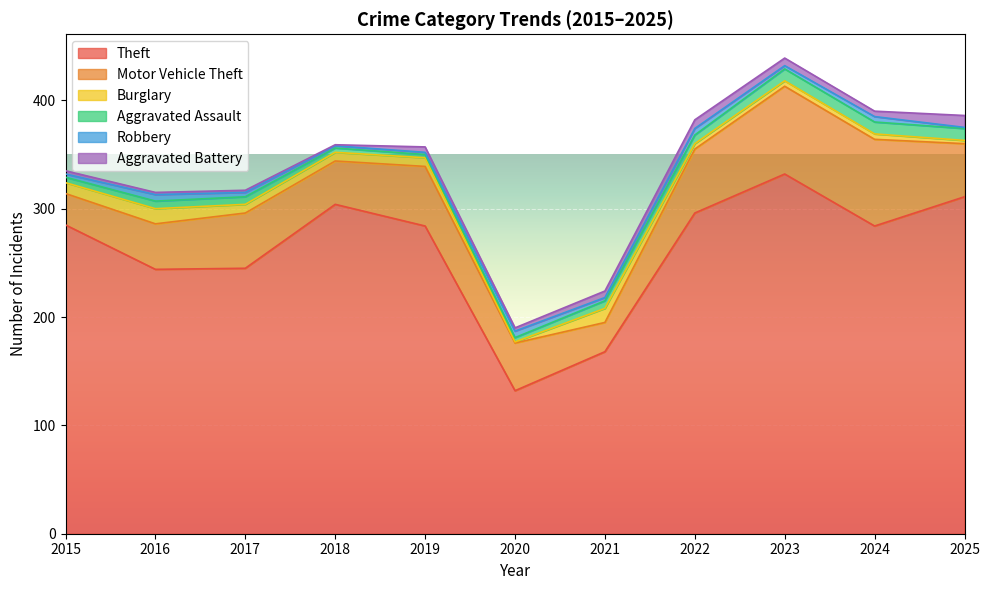

List the labels in order of Burglary value, smallest first.

2020, 2025, 2022, 2023, 2024, 2017, 2018, 2019, 2015, 2021, 2016